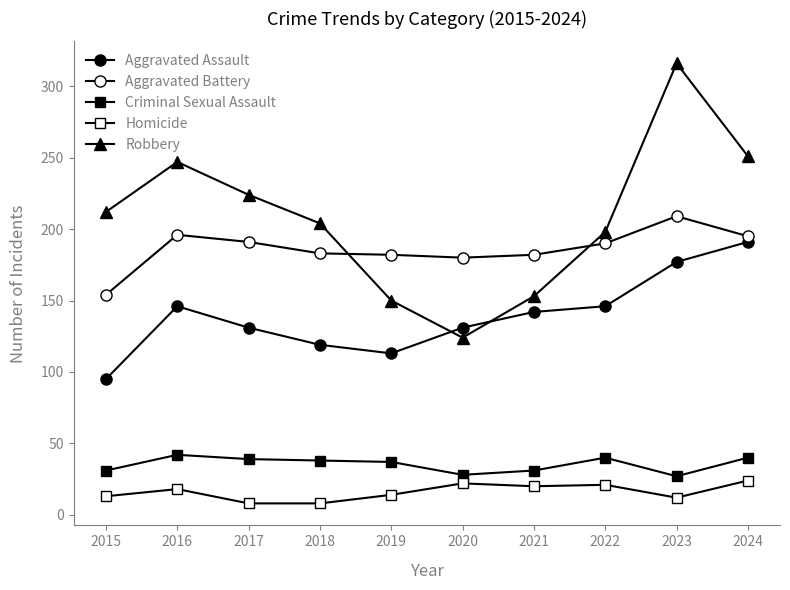

What is the highest value of the Criminal Sexual Assault series?

42